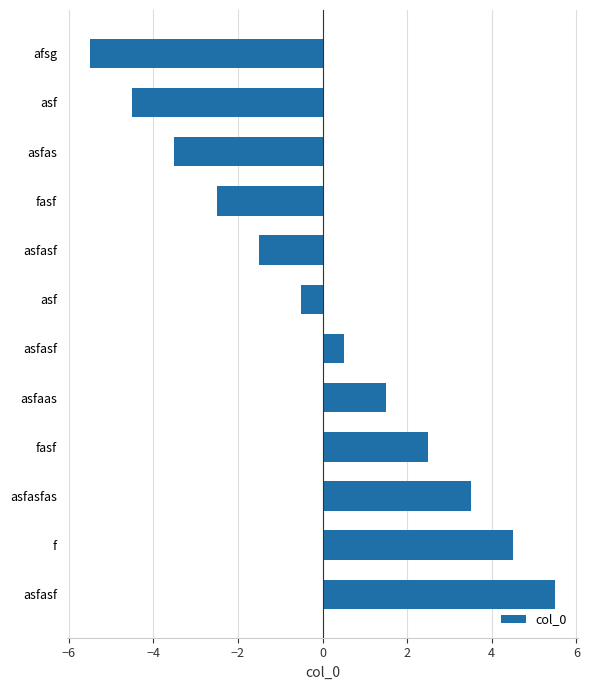

How many data points are above 0?

6